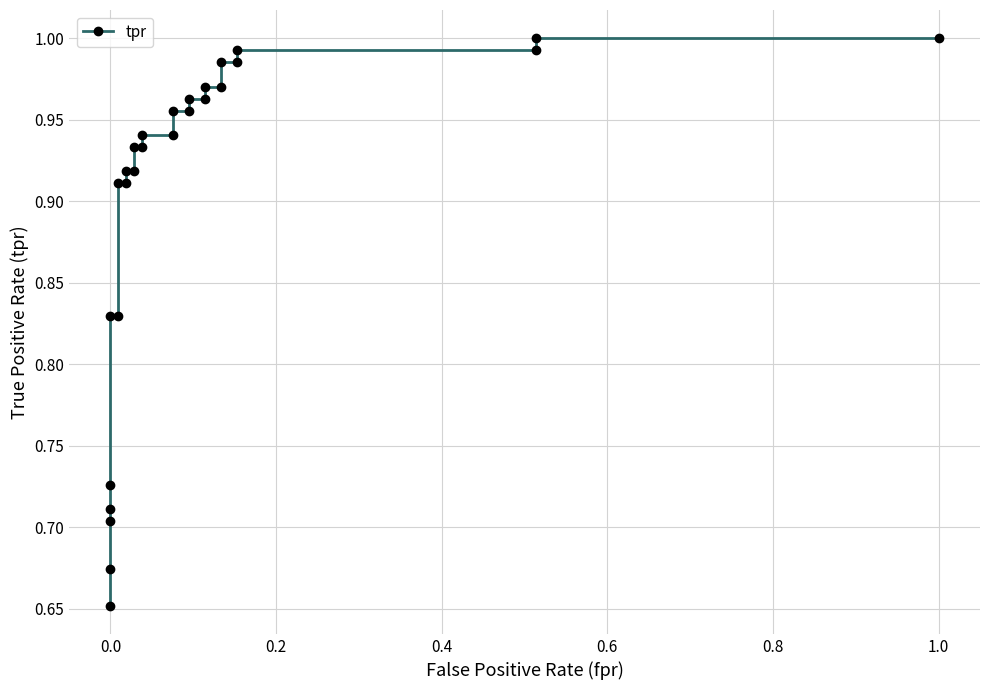

What is the maximum value shown in the chart?

1.0